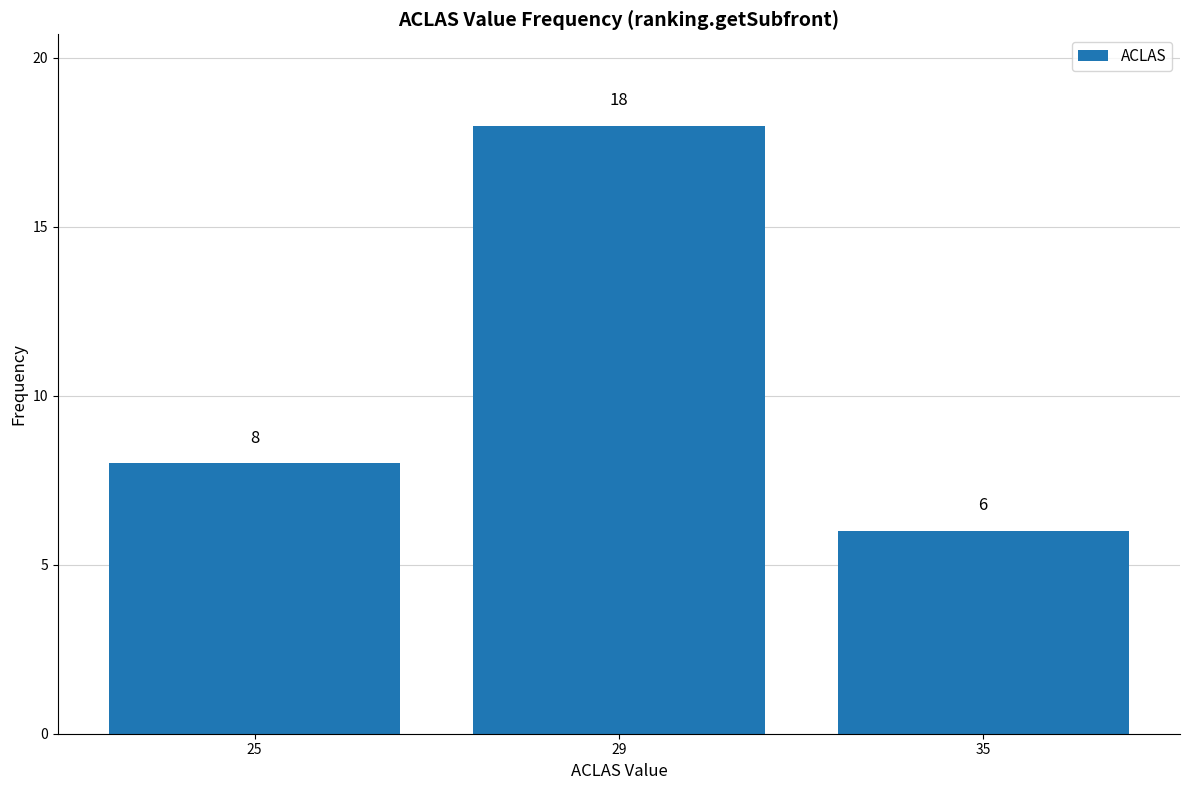

Reading left to right, list all the values displayed in this chart.

8	18	6